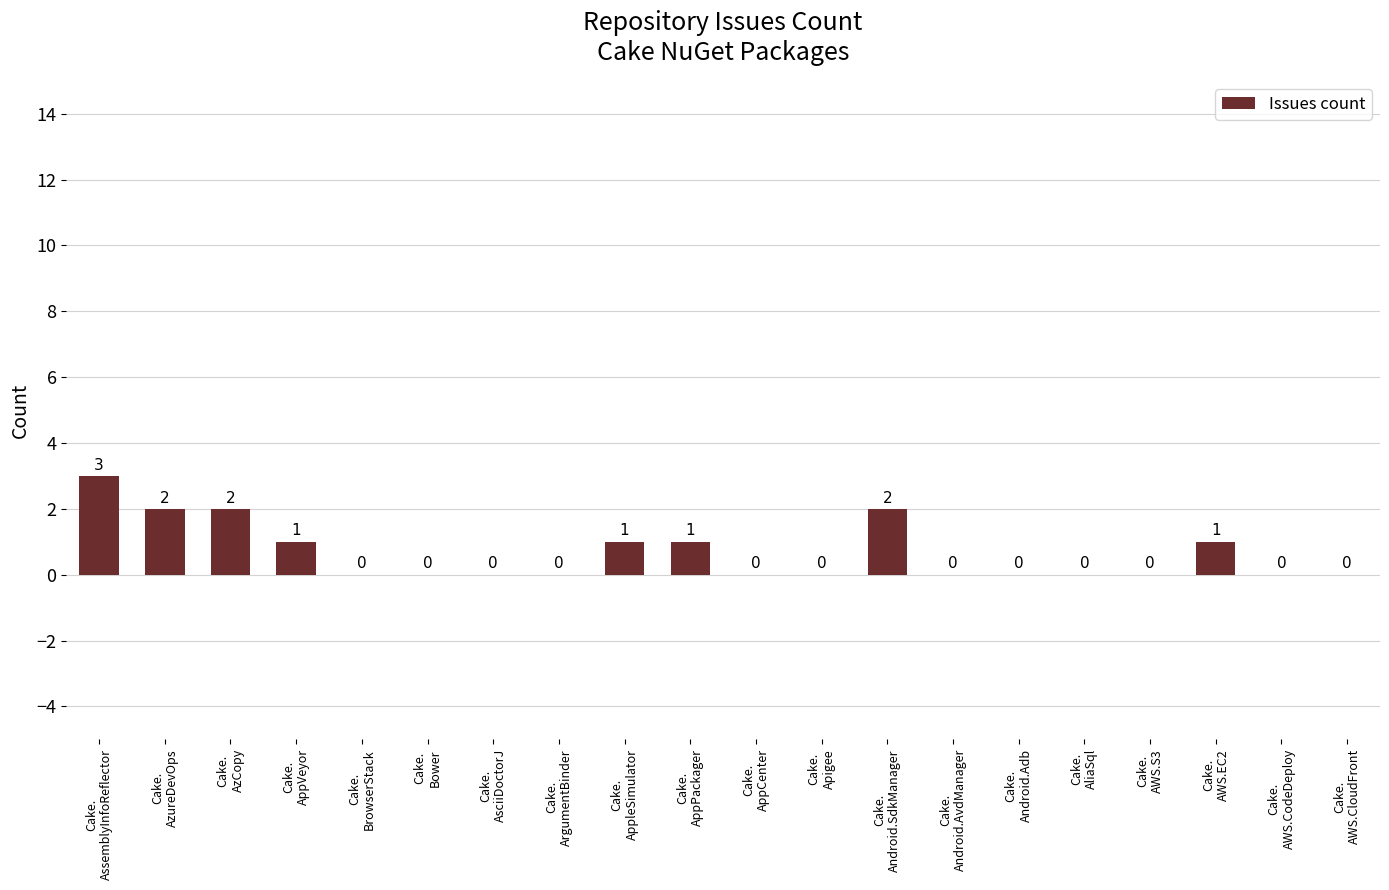

Reading left to right, transcribe all the data shown in this chart.

Cake.
AssemblyInfoReflector=3	Cake.
AzureDevOps=2	Cake.
AzCopy=2	Cake.
AppVeyor=1	Cake.
BrowserStack=0	Cake.
Bower=0	Cake.
AsciiDoctorJ=0	Cake.
ArgumentBinder=0	Cake.
AppleSimulator=1	Cake.
AppPackager=1	Cake.
AppCenter=0	Cake.
Apigee=0	Cake.
Android.SdkManager=2	Cake.
Android.AvdManager=0	Cake.
Android.Adb=0	Cake.
AliaSql=0	Cake.
AWS.S3=0	Cake.
AWS.EC2=1	Cake.
AWS.CodeDeploy=0	Cake.
AWS.CloudFront=0